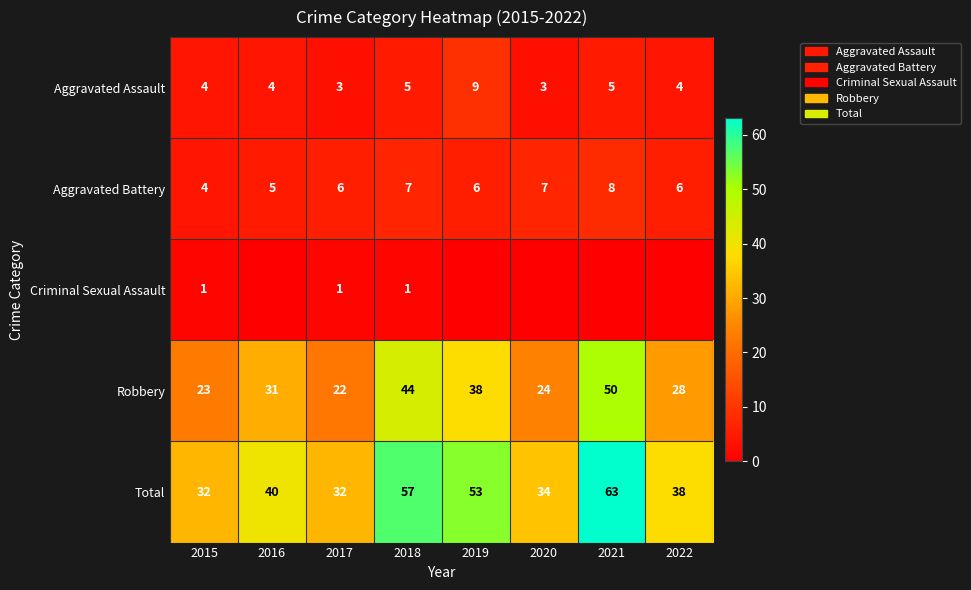

What is the sum of the Aggravated Battery values at 2015 and 2020?

11